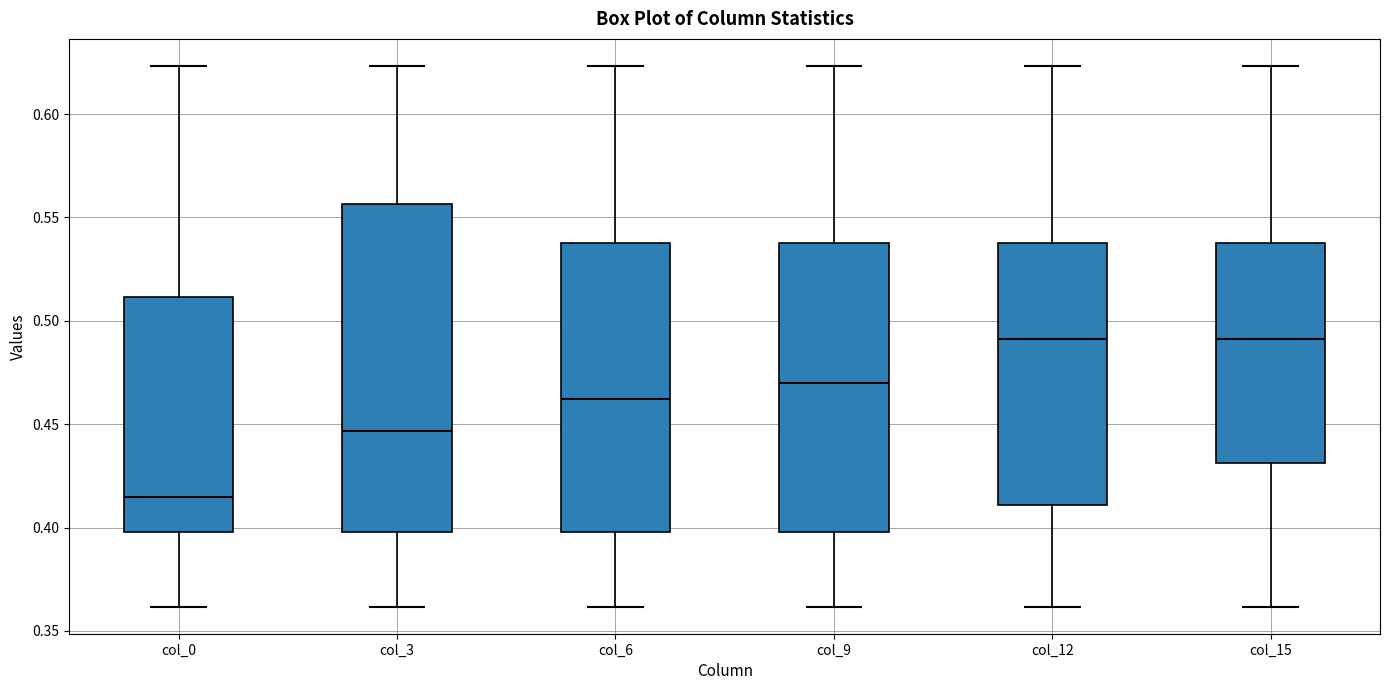

Reading left to right, read every box against the y-axis: the position of its median line, the range the box covers, and the ends of its whiskers. The values are not printed on the chart, so give them approximately, as read against the axis.

col_0: median 0.415, box 0.400 to 0.510, whiskers 0.360 to 0.625
col_3: median 0.445, box 0.400 to 0.555, whiskers 0.360 to 0.625
col_6: median 0.460, box 0.400 to 0.540, whiskers 0.360 to 0.625
col_9: median 0.470, box 0.400 to 0.540, whiskers 0.360 to 0.625
col_12: median 0.490, box 0.410 to 0.540, whiskers 0.360 to 0.625
col_15: median 0.490, box 0.430 to 0.540, whiskers 0.360 to 0.625